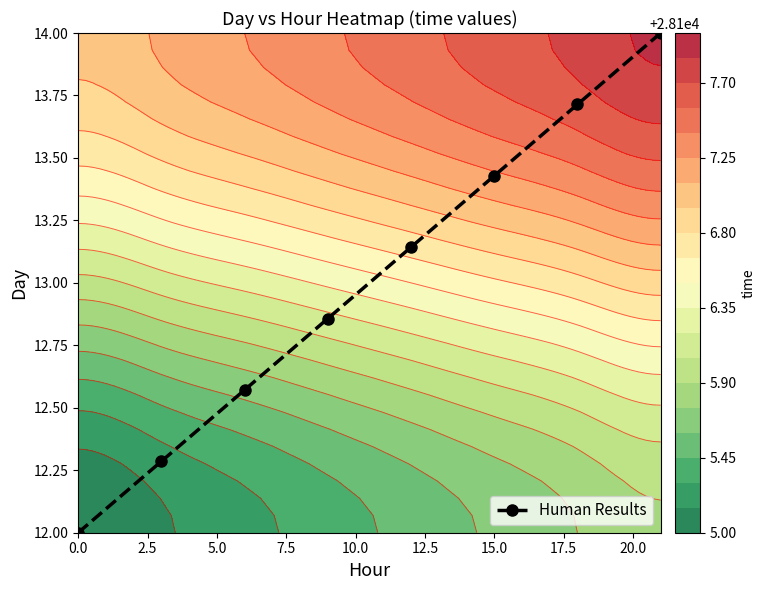

True or false: Human Results has a value of 12.0 at 0.0.

True